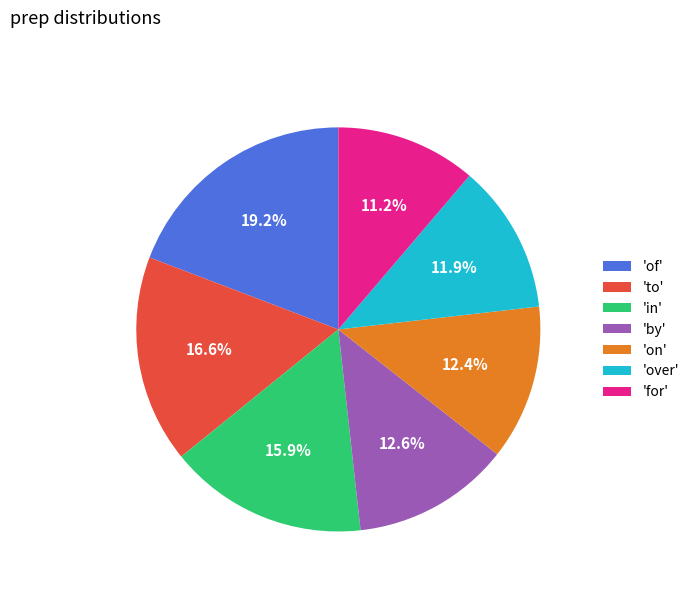

What percentage is NOT represented by 'for'?

88.8%